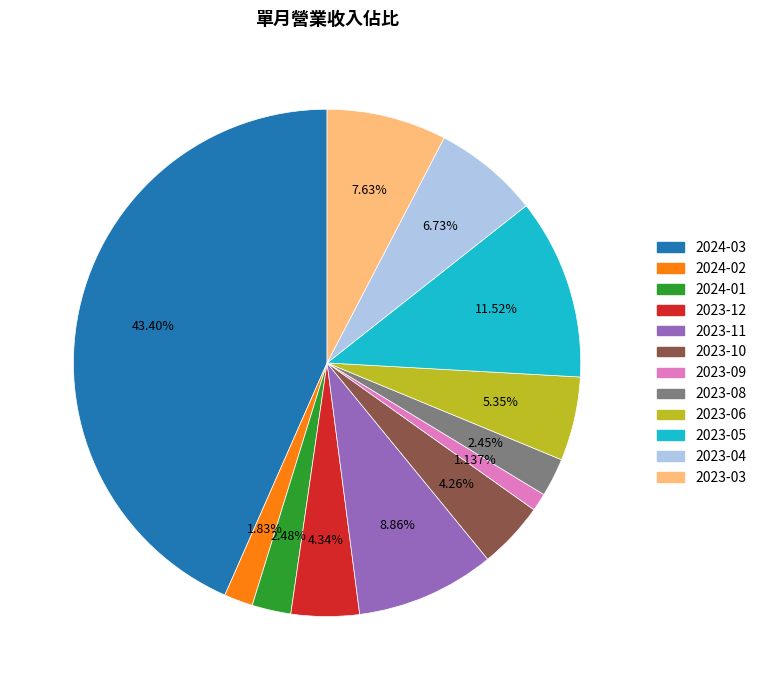

Is it true that 2023-05 is 12% of the pie?

True